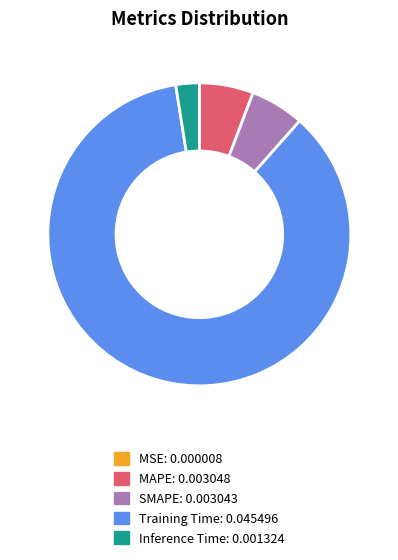

The Training Time slice represents 86% of the pie. True or false?

True